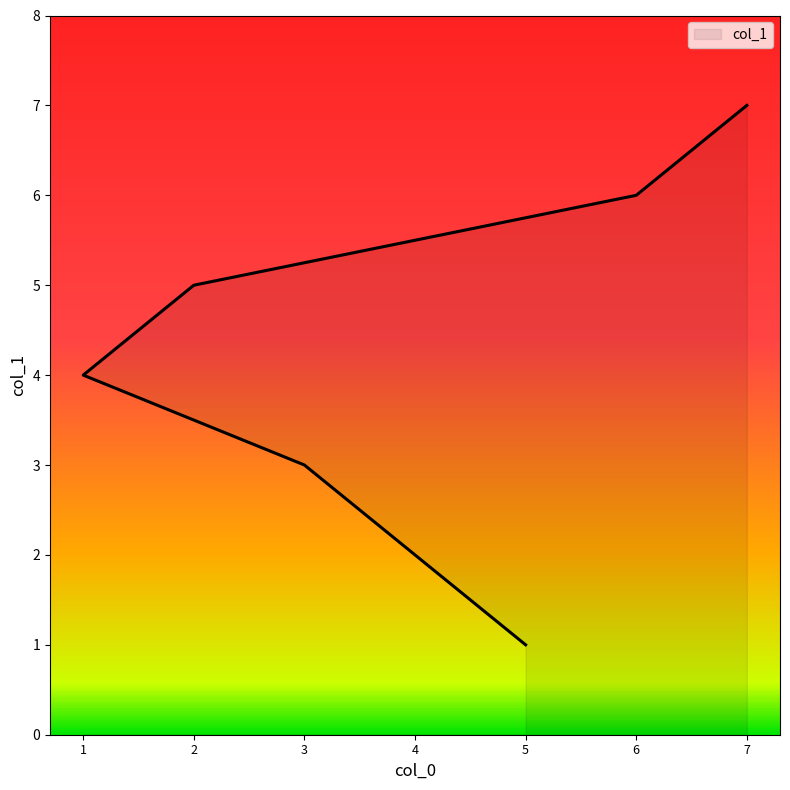

What is the change in value from 1 to 2?

+1